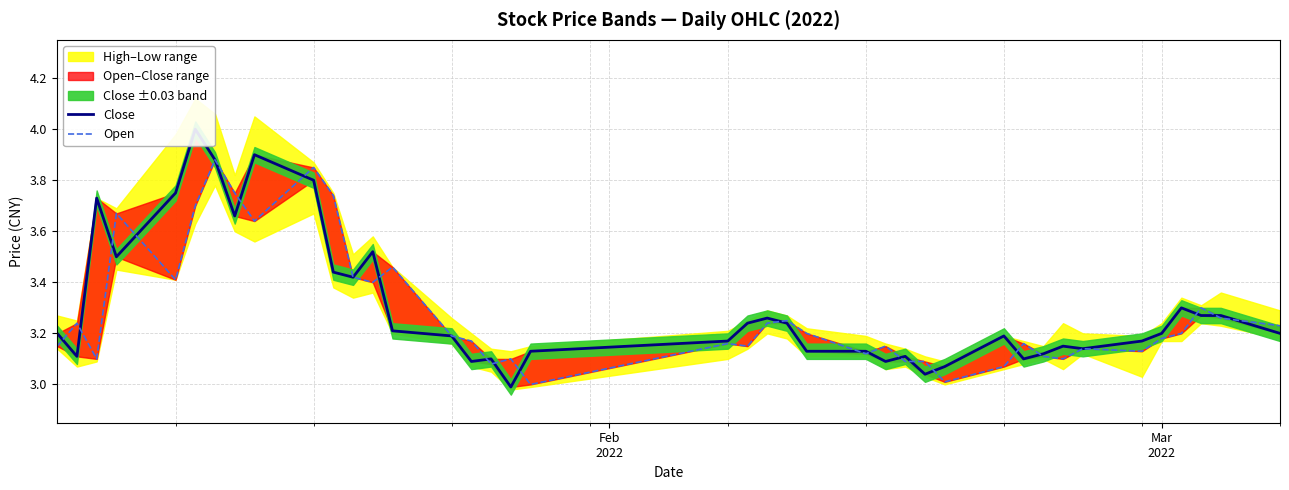

The Close series shows 5.1 at 17. True or false?

False